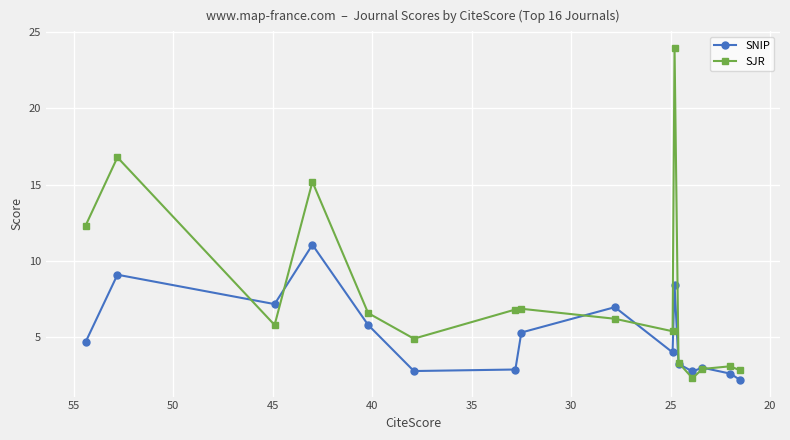

How many data points does each series have?

16